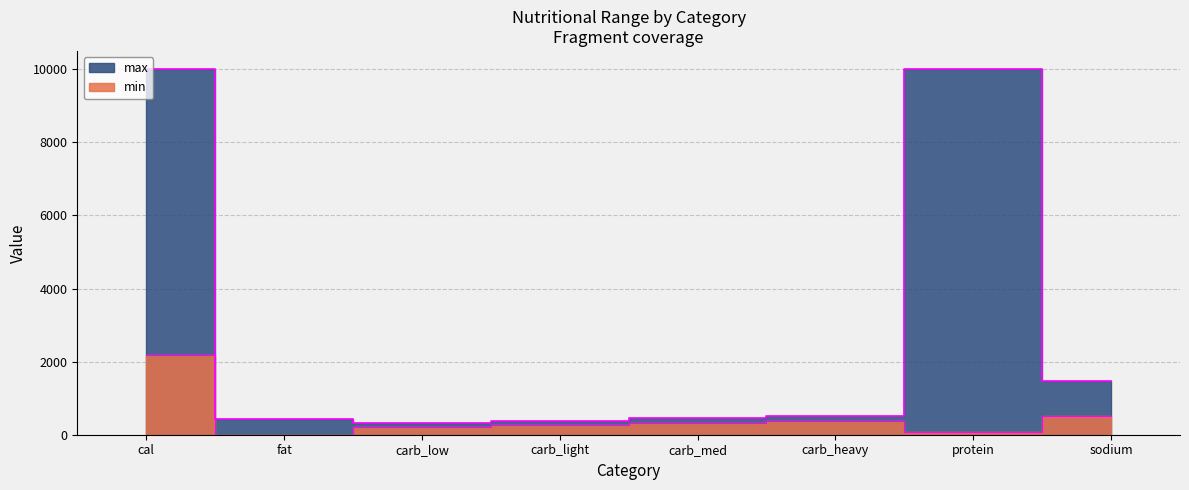

What are all the series names shown in the legend?

min, max